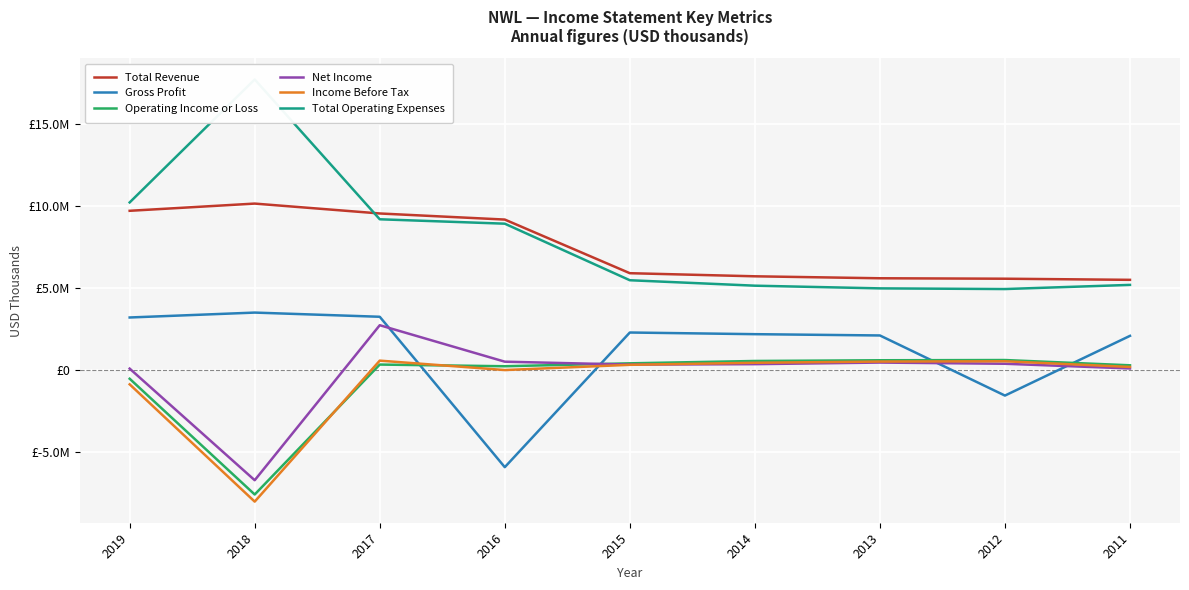

What is the difference between the highest and lowest values at 2016?

15075400